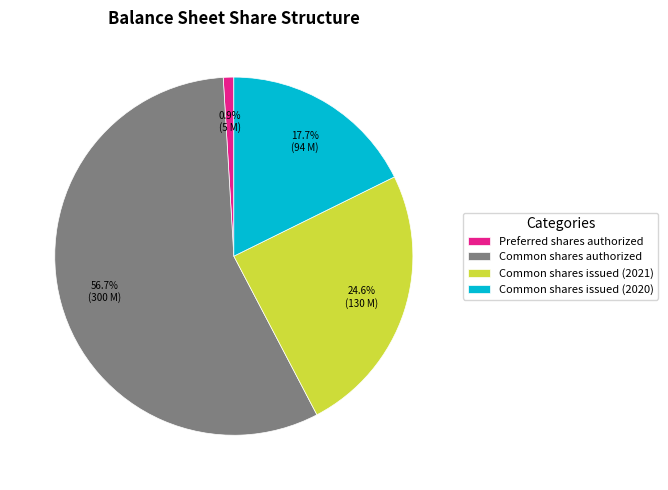

To the nearest percent, what percentage of the pie is Common shares issued (2020)?

18%